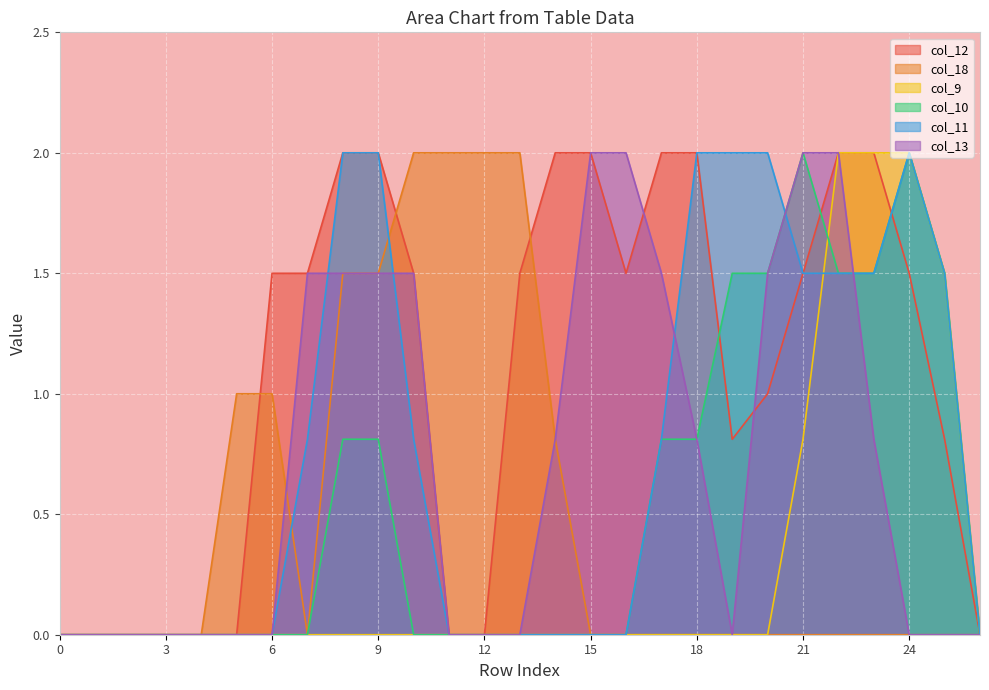

What is the sum of all col_13 values?

19.4